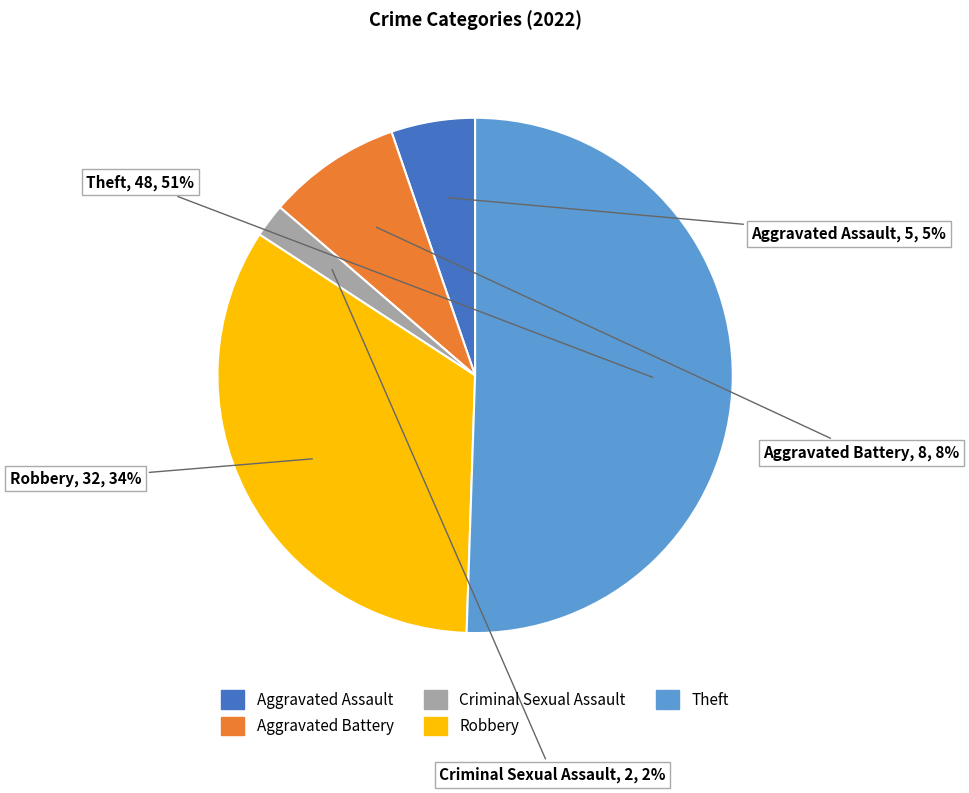

Count the number of slices in the pie.

5